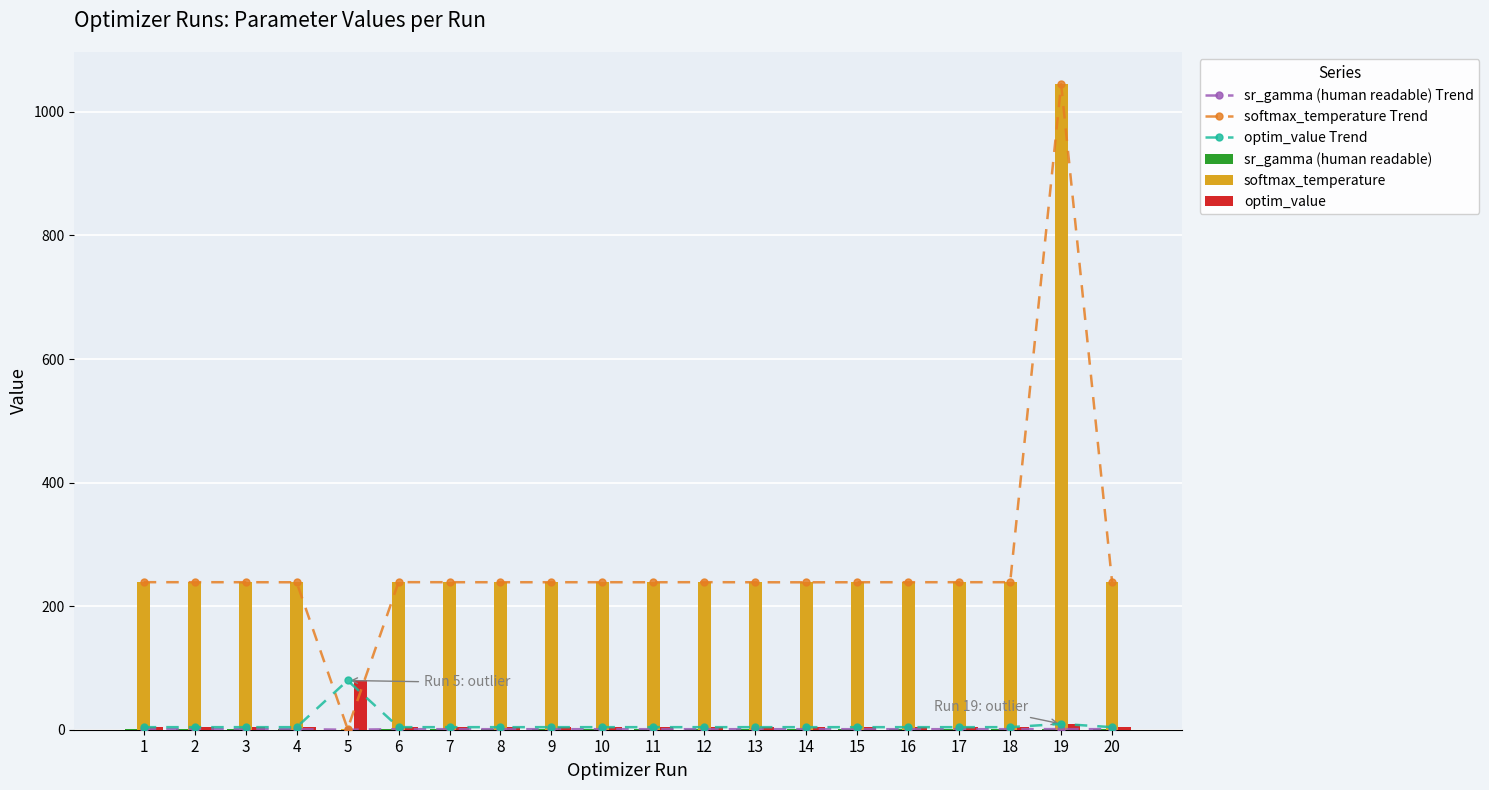

Reading left to right, what are all the values shown in this chart?

sr_gamma (human readable) Trend: 1=0.8	2=0.8	3=0.8	4=0.8	5=0.0	6=0.8	7=0.8	8=0.8	9=0.8	10=0.8	11=0.8	12=0.8	13=0.8	14=0.8	15=0.8	16=0.8	17=0.8	18=0.8	19=1.0	20=0.8
softmax_temperature Trend: 1=238.8	2=238.8	3=238.7	4=238.7	5=1.4	6=238.8	7=238.7	8=238.7	9=238.7	10=238.7	11=238.7	12=238.8	13=238.7	14=238.6	15=238.7	16=238.7	17=238.7	18=238.8	19=1044.7	20=238.8
optim_value Trend: 1=4.2	2=4.2	3=4.2	4=4.2	5=79.7	6=4.2	7=4.2	8=4.2	9=4.2	10=4.2	11=4.2	12=4.2	13=4.2	14=4.2	15=4.2	16=4.2	17=4.2	18=4.2	19=9.4	20=4.2
sr_gamma (human readable): 1=0.8	2=0.8	3=0.8	4=0.8	5=0.0	6=0.8	7=0.8	8=0.8	9=0.8	10=0.8	11=0.8	12=0.8	13=0.8	14=0.8	15=0.8	16=0.8	17=0.8	18=0.8	19=1.0	20=0.8
softmax_temperature: 1=238.8	2=238.8	3=238.7	4=238.7	5=1.4	6=238.8	7=238.7	8=238.7	9=238.7	10=238.7	11=238.7	12=238.8	13=238.7	14=238.6	15=238.7	16=238.7	17=238.7	18=238.8	19=1044.7	20=238.8
optim_value: 1=4.2	2=4.2	3=4.2	4=4.2	5=79.7	6=4.2	7=4.2	8=4.2	9=4.2	10=4.2	11=4.2	12=4.2	13=4.2	14=4.2	15=4.2	16=4.2	17=4.2	18=4.2	19=9.4	20=4.2